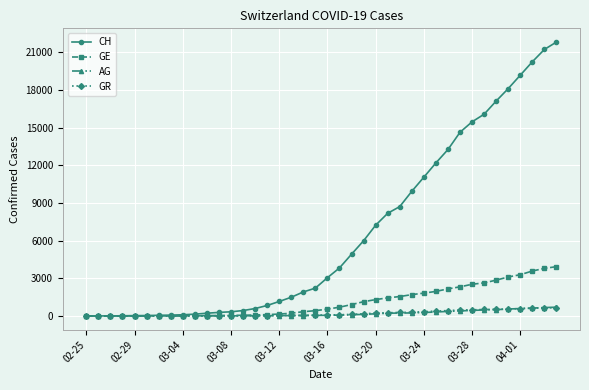

What is the highest value of the GR series?

657